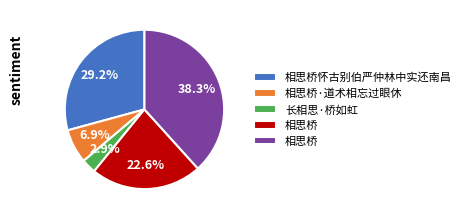

Is there a majority slice in this chart?

No